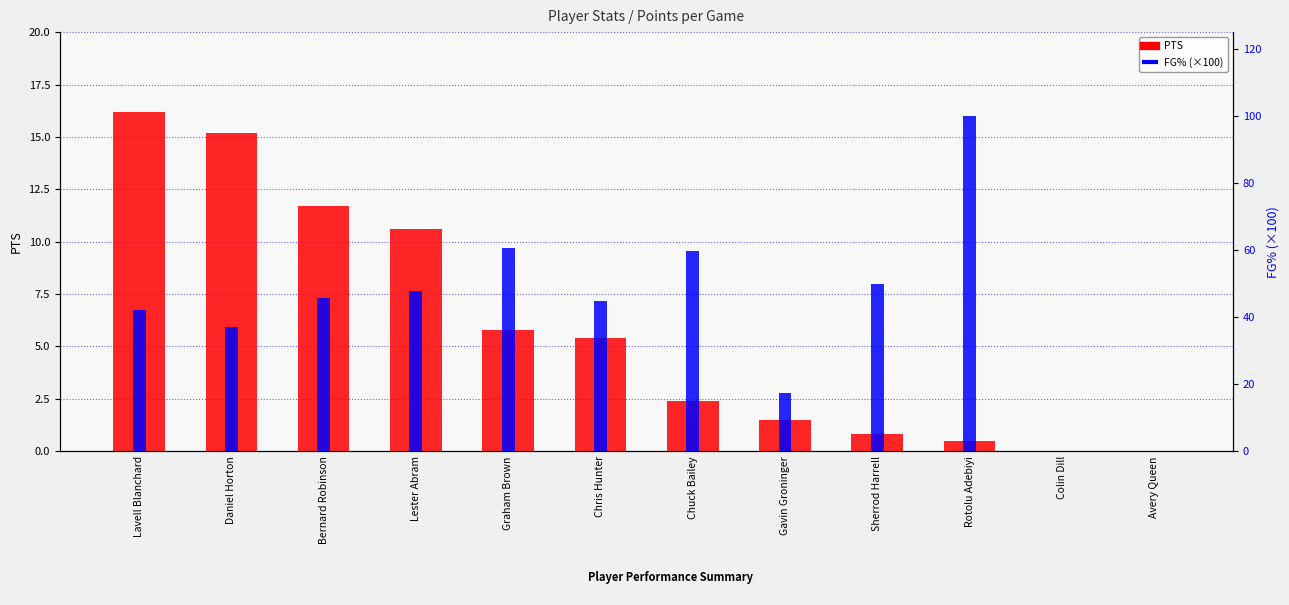

Which series changed the most between Chris Hunter and Avery Queen?

FG% (×100)